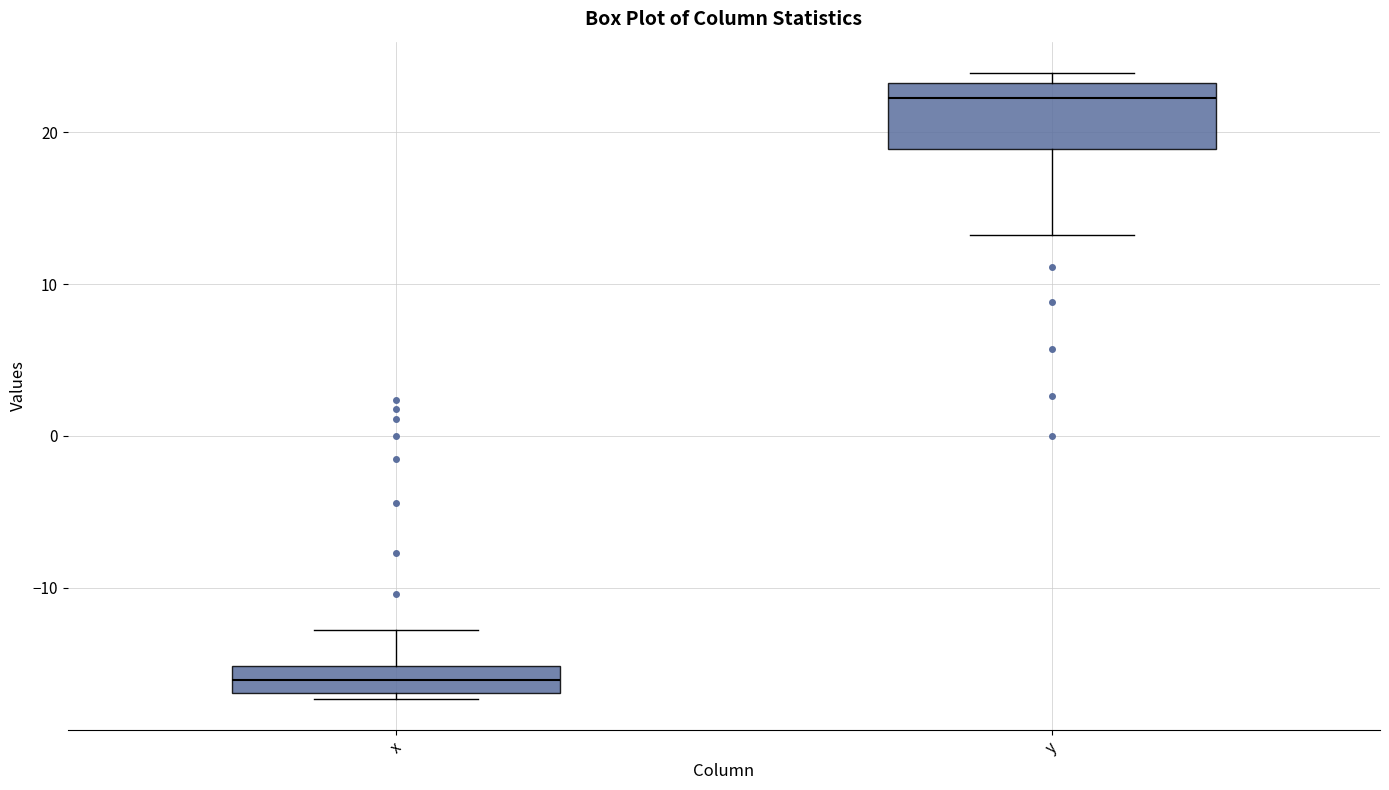

Reading left to right, read every box against the y-axis: the position of its median line, the range the box covers, and the ends of its whiskers. The values are not printed on the chart, so give them approximately, as read against the axis.

x: median -16, box -17 to -15, whiskers -17 (just below the box's lower edge) to -13
y: median 22, box 19 to 23, whiskers 13 to 24